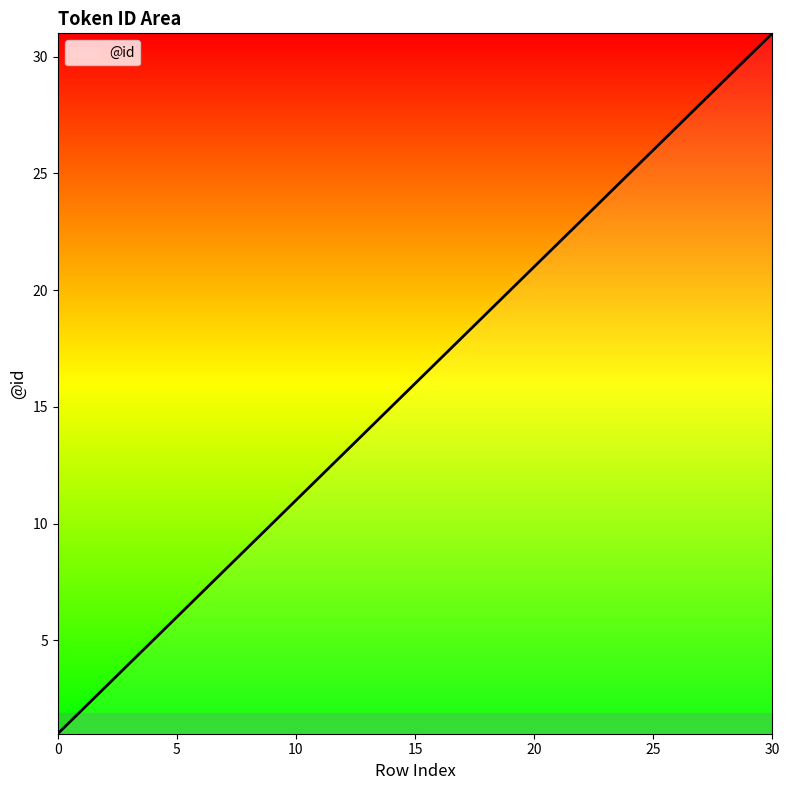

What is the difference between the maximum and minimum values?

30